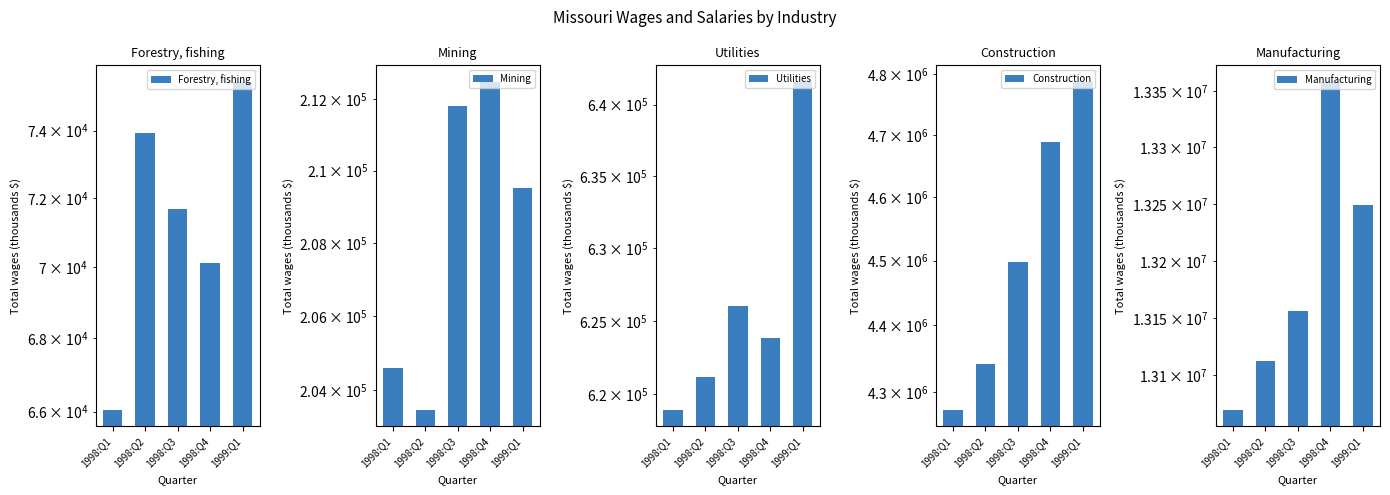

What is the total value across all series at 1999:Q1?

18963084